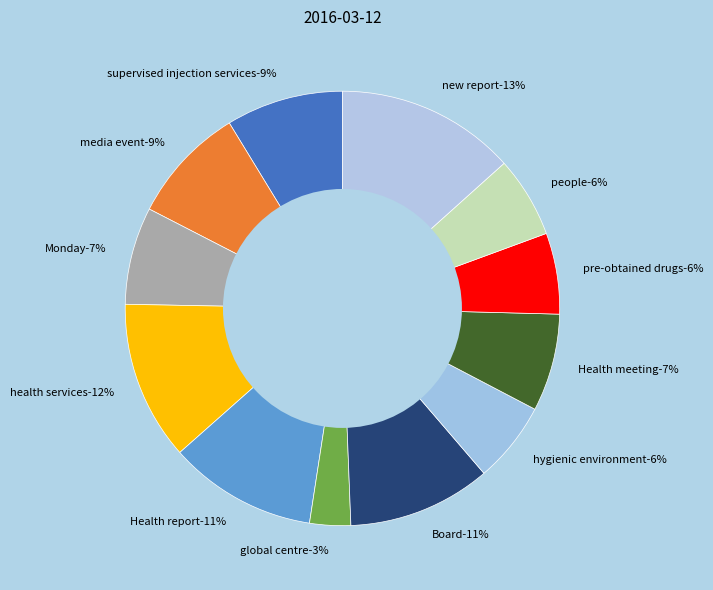

True or false: media event accounts for 9% of the total.

True